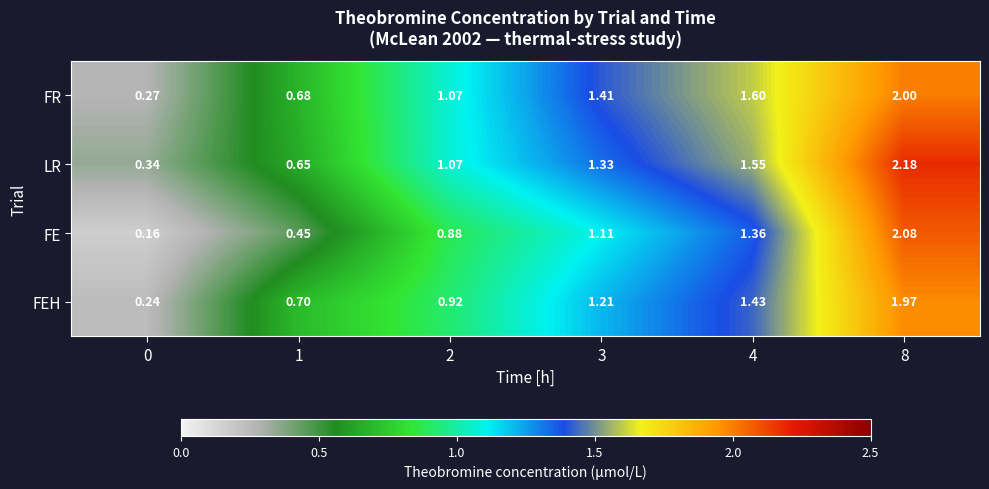

Which series has the widest spread of values?

FE